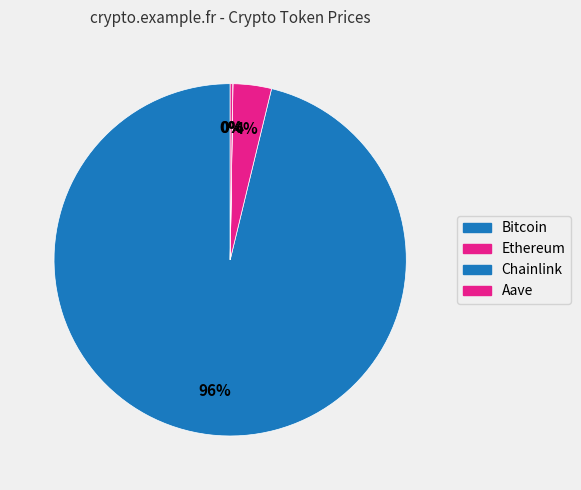

Which category has the smallest portion of the pie?

Chainlink